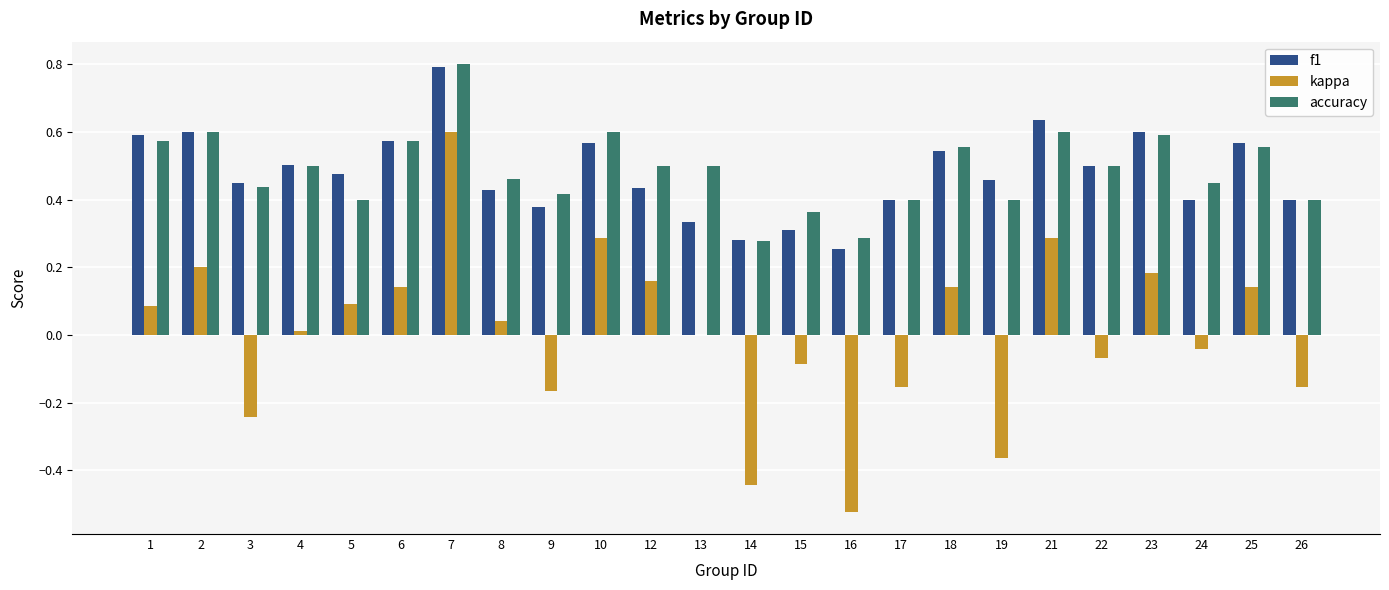

Is the value of accuracy at 18 greater than the value of kappa at 3?

Yes